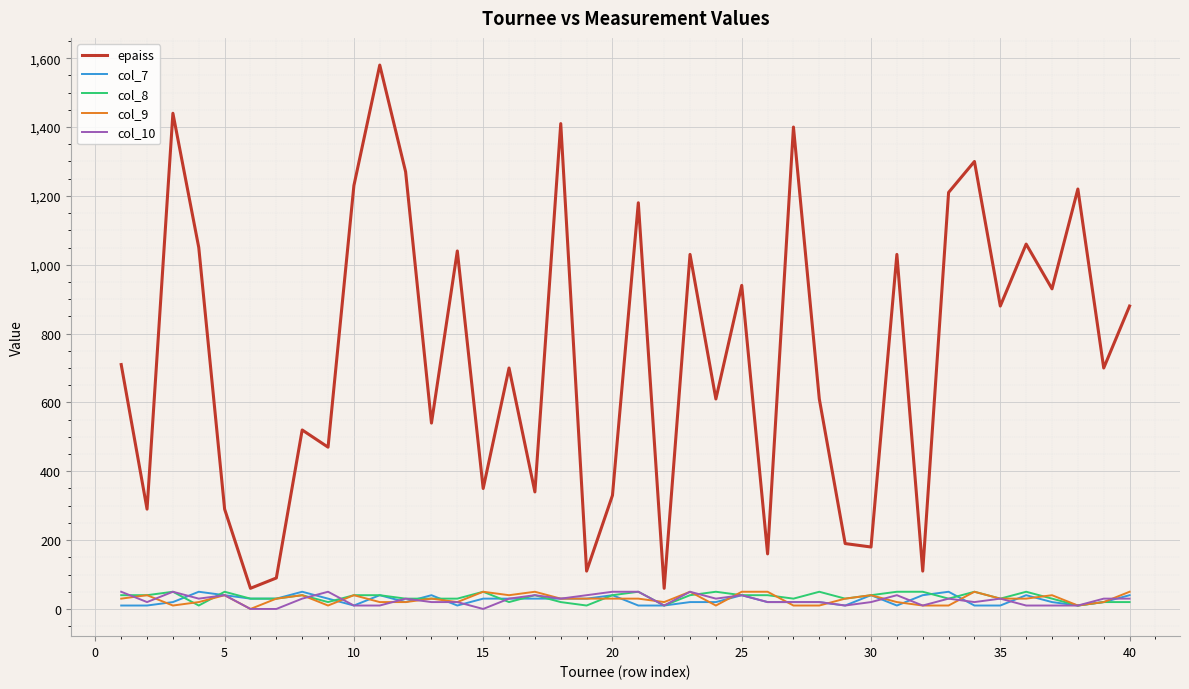

True or false: col_10 and epaiss cross at least once.

False